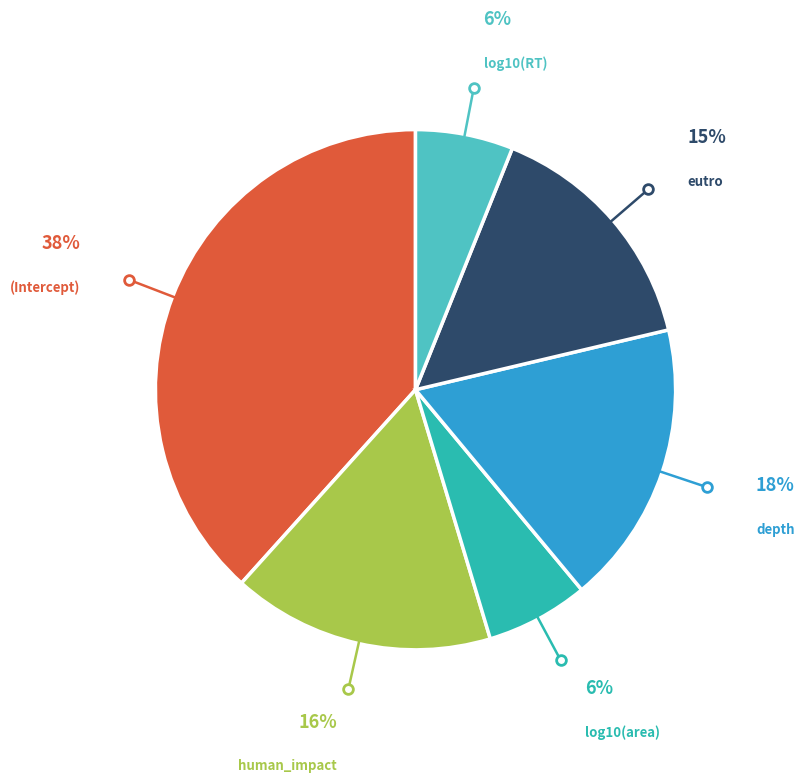

To the nearest percent, what is the difference between the largest and smallest slice percentages?

32%